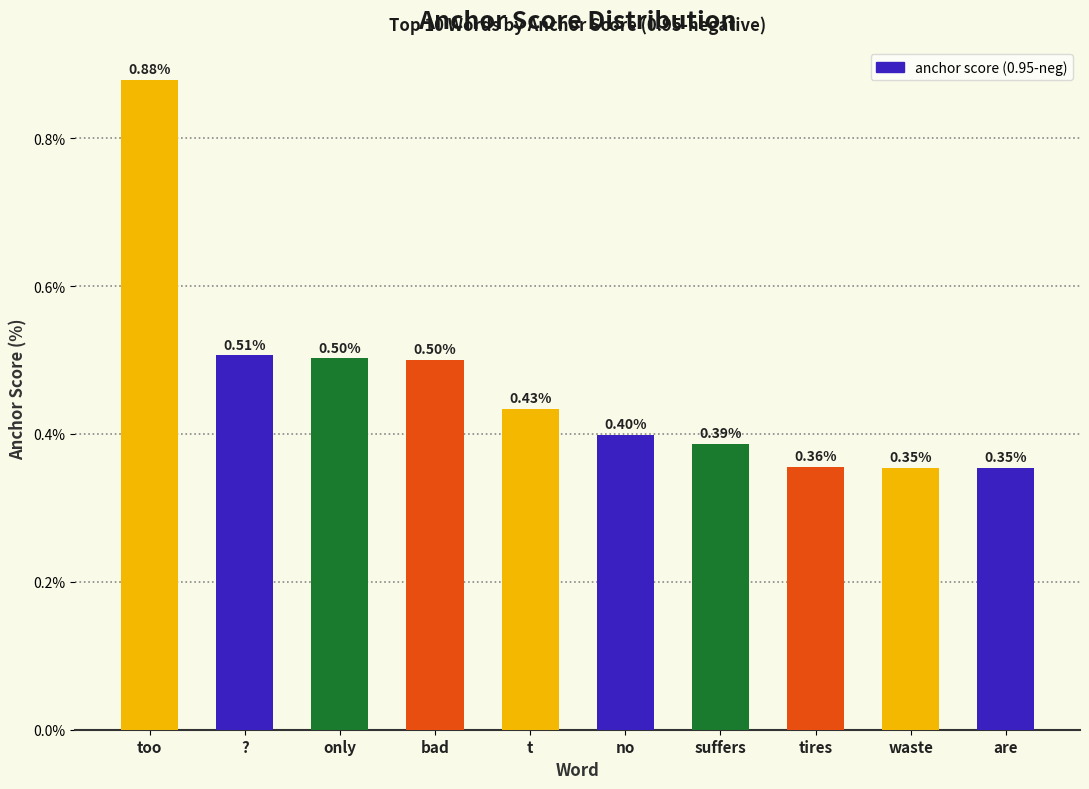

How many categories are shown in the chart?

10